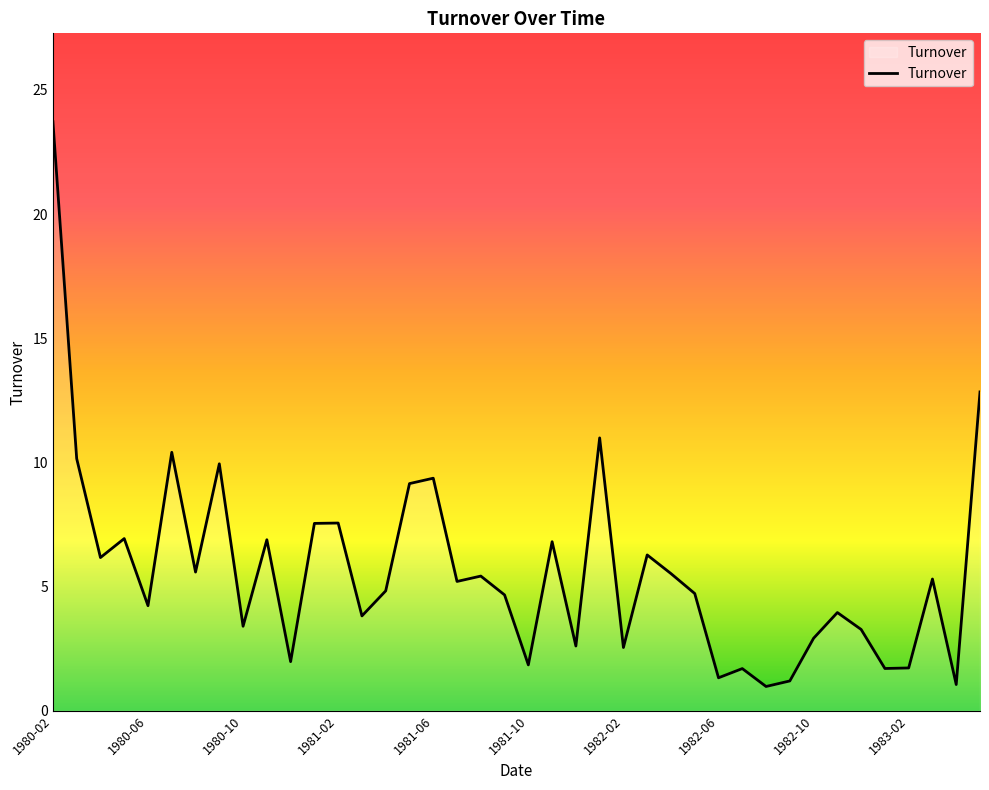

What is the difference between the maximum and minimum values?

22.7